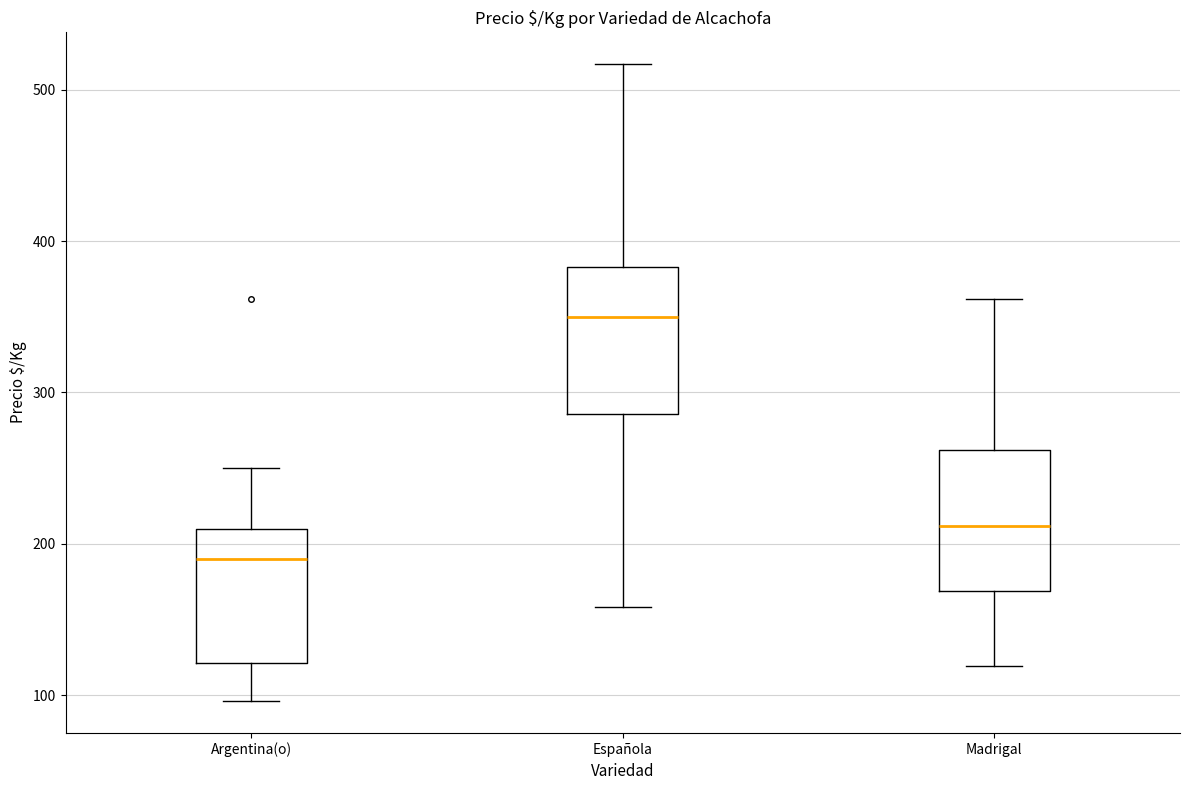

Where is the upper edge of the box for Argentina(o) on the y-axis? The values are not printed on the chart, so give them approximately, as read against the axis.

210